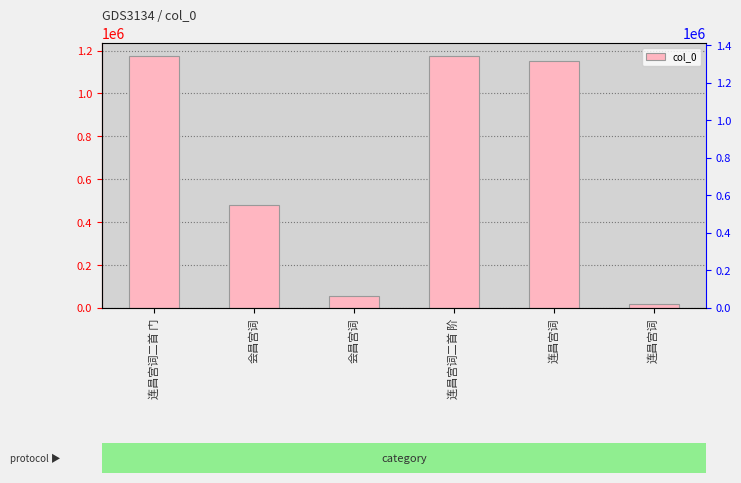

What is the smallest value displayed?

16709